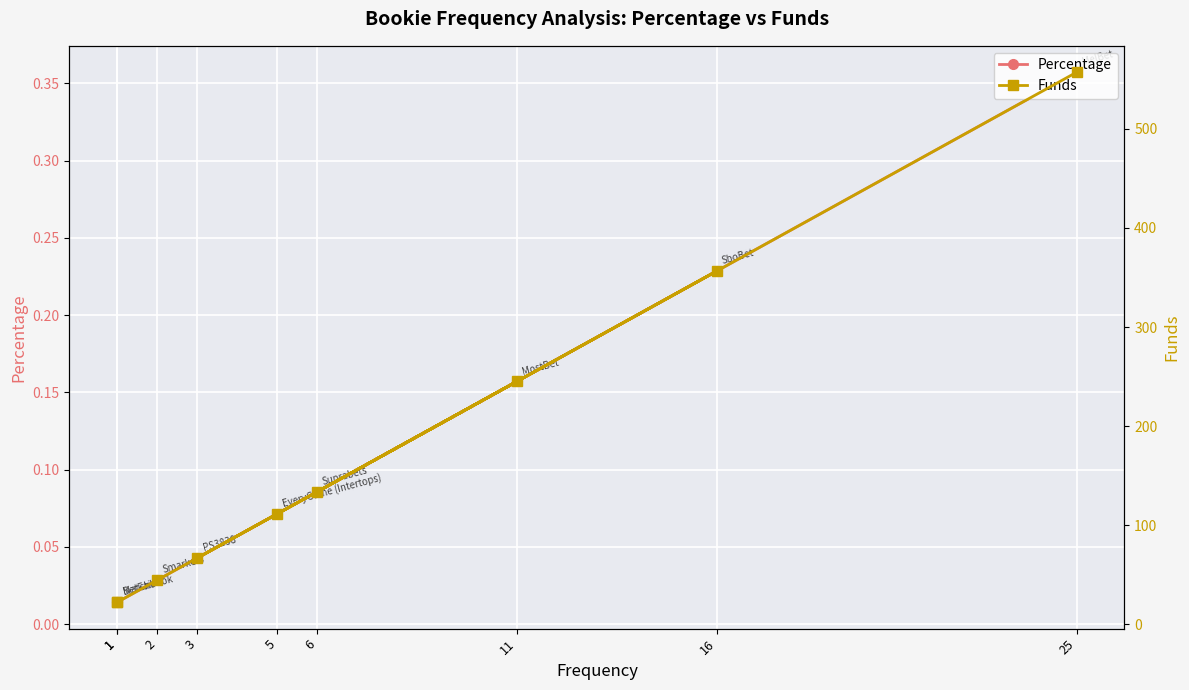

Which category has the highest value in the Percentage series?

25